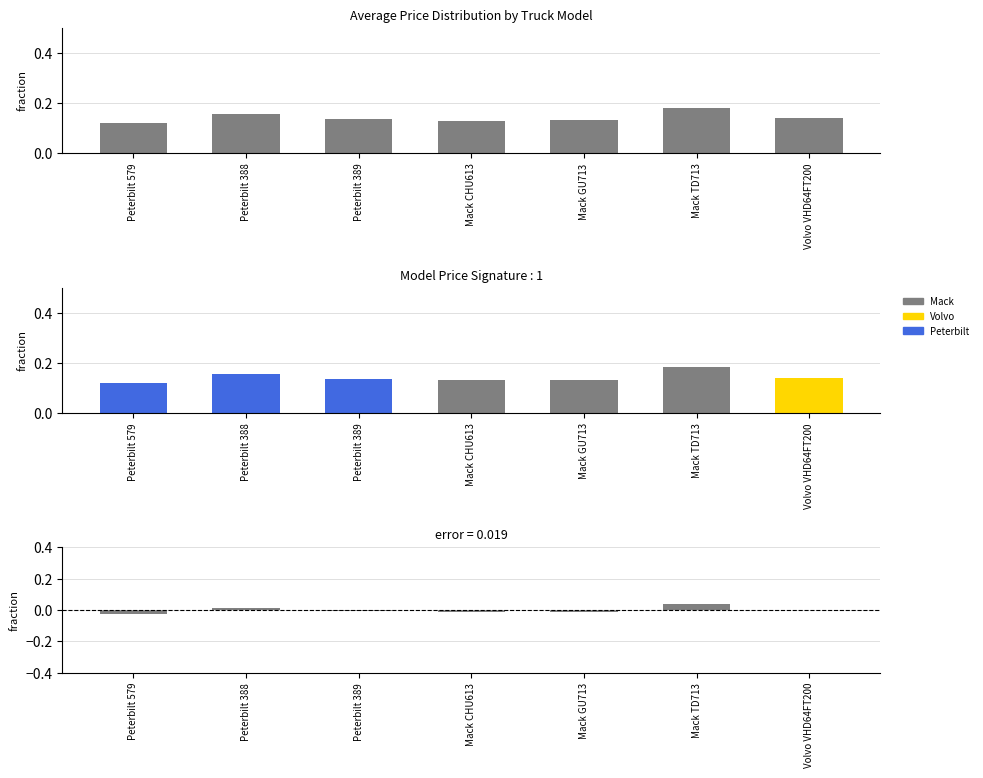

What is the maximum value shown in the chart?

0.2